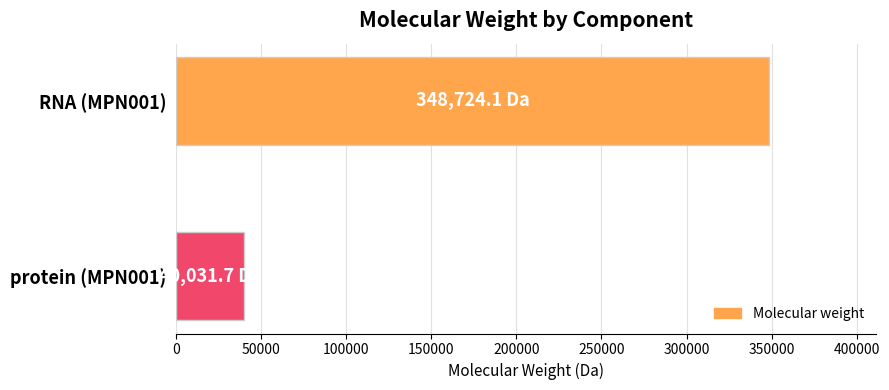

What is the smallest value displayed?

40031.7